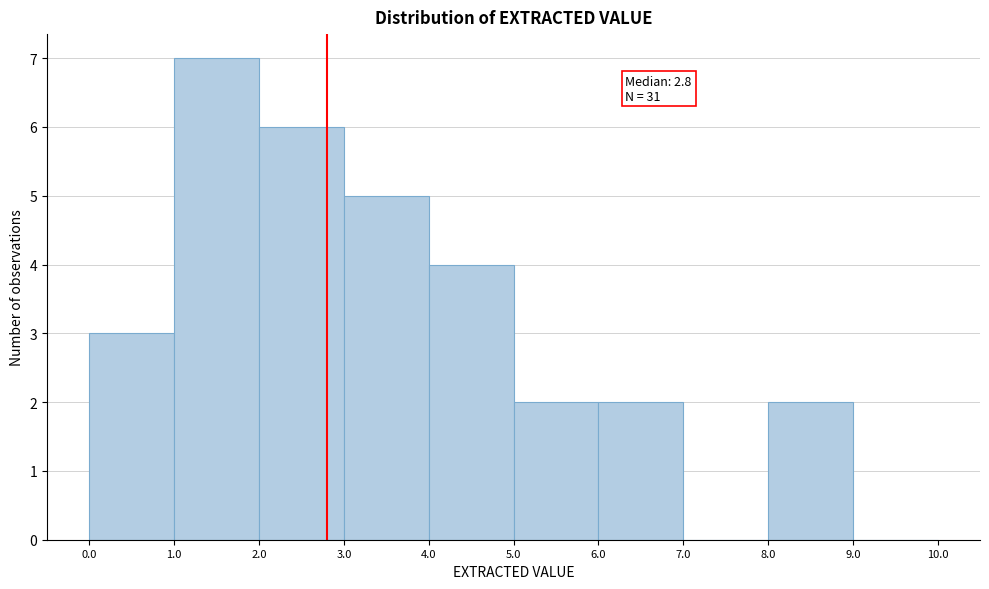

Which range on the x-axis has the tallest bar?

1.0 to 2.0